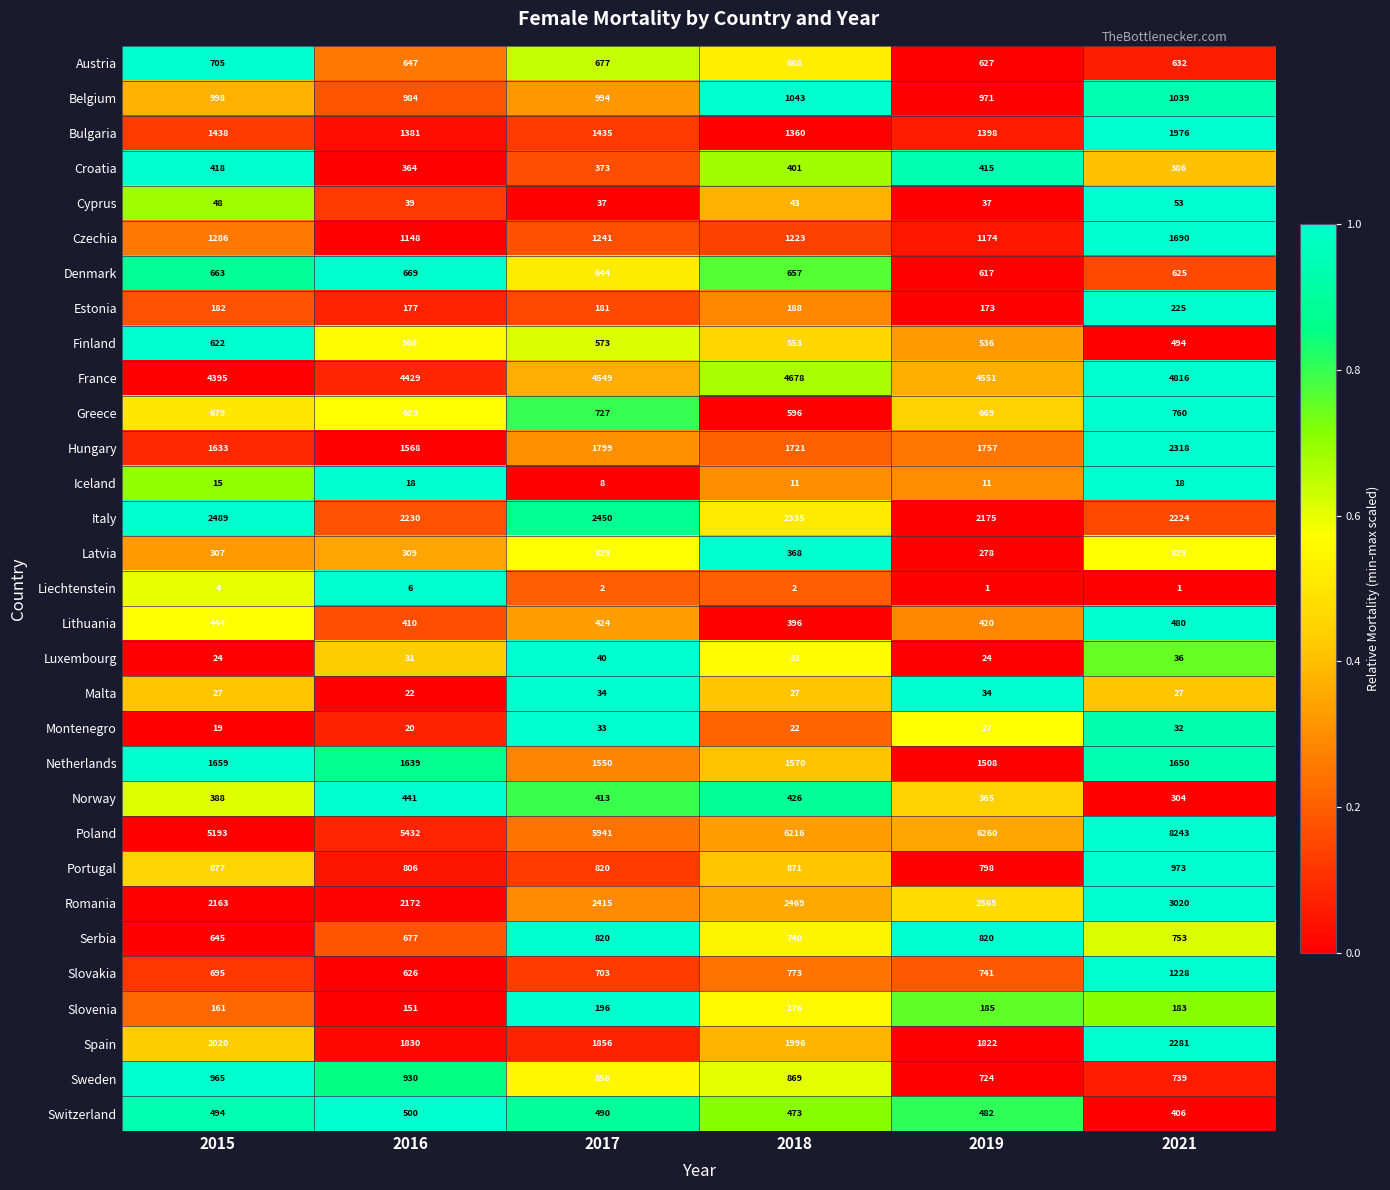

What is the difference between the highest and lowest values at 2018?

6214